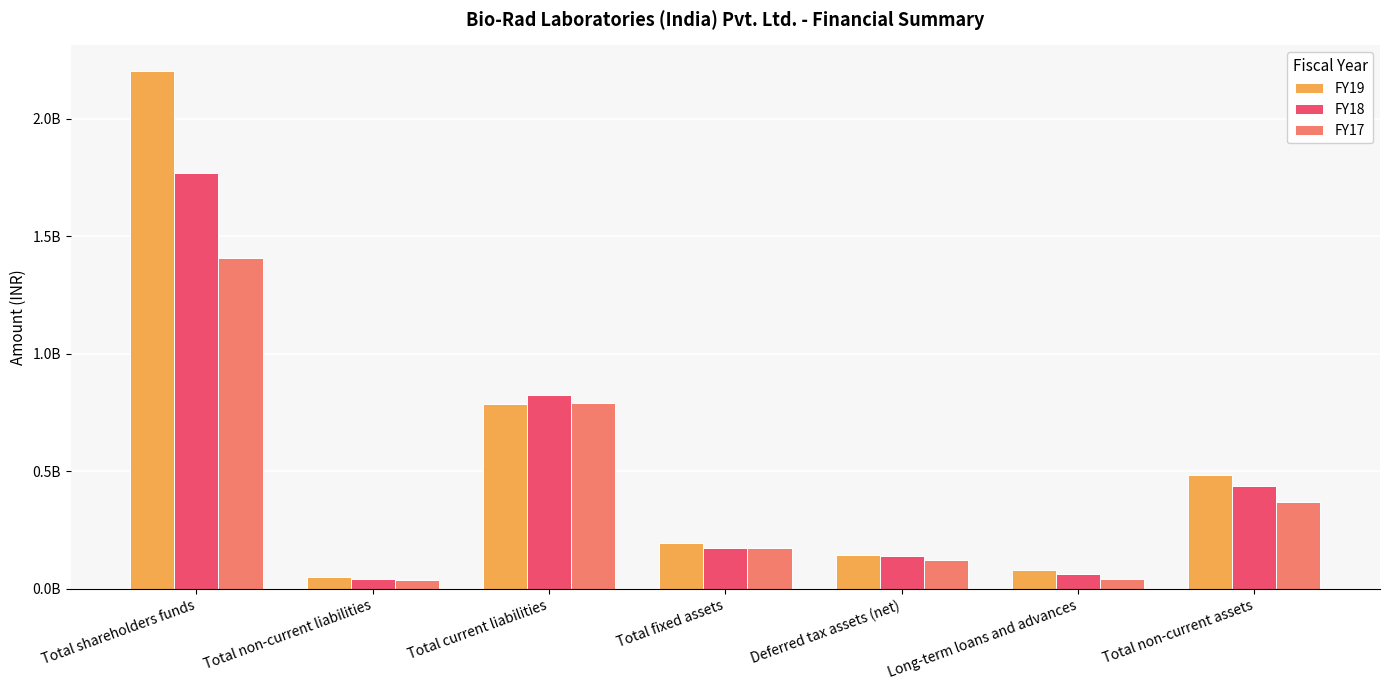

Reading left to right, transcribe all the data shown in this chart.

FY19: 2202327912	50207915	784601613	194531749	145487649	81507873	486463841
FY18: 1767808660	41705812	825944417	176063313	138862407	63435454	436962592
FY17: 1406171366	37297126	790438352	172648110	123501317	43393669	367771147